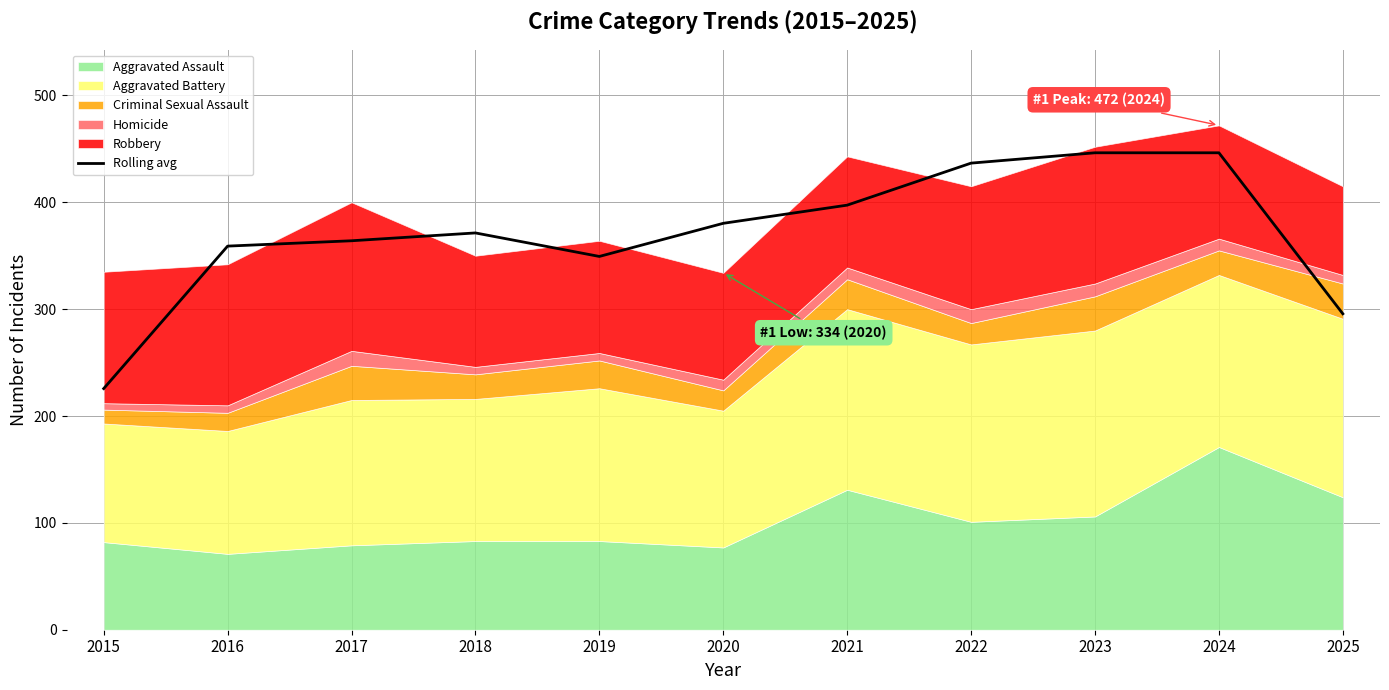

What value does the data have at 2022?

436.7